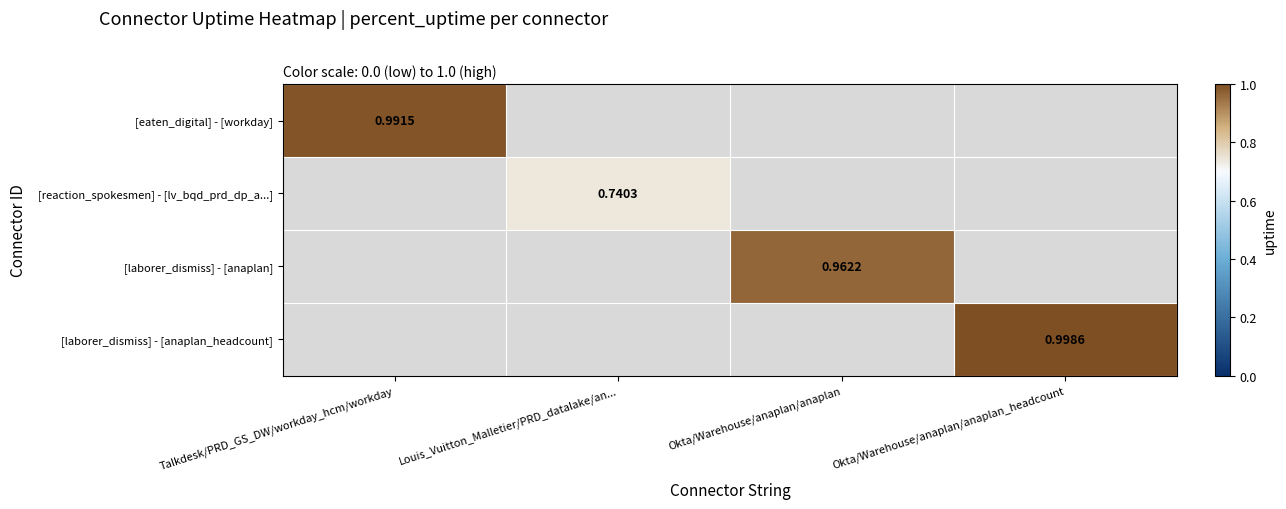

At how many categories does at least one series exceed 0?

4